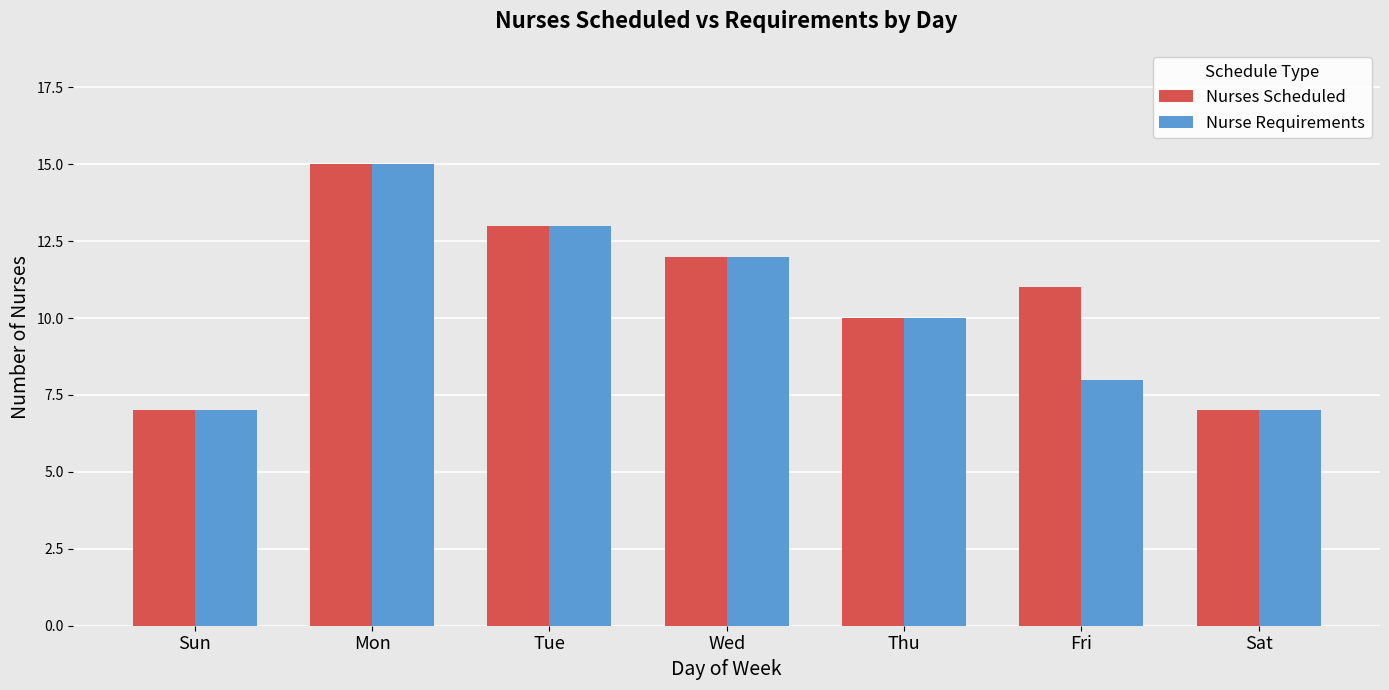

What is the difference between the Nurse Requirements values at Thu and Sun?

3